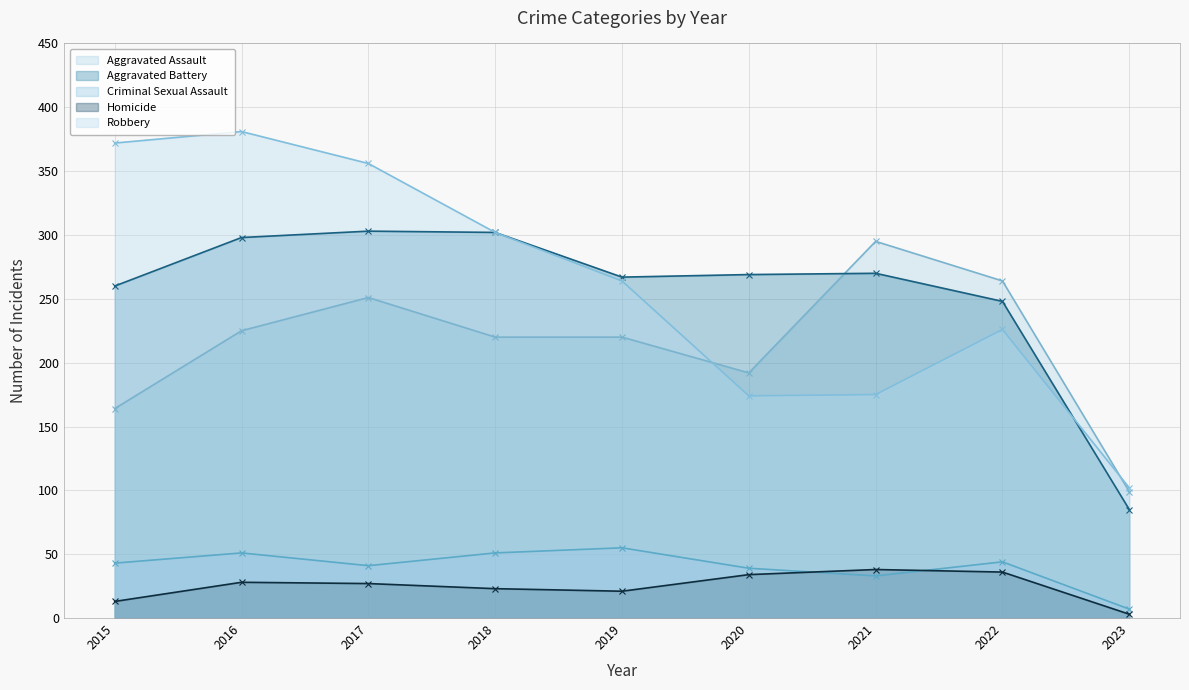

At which category does the chart reach its minimum across all series?

2023